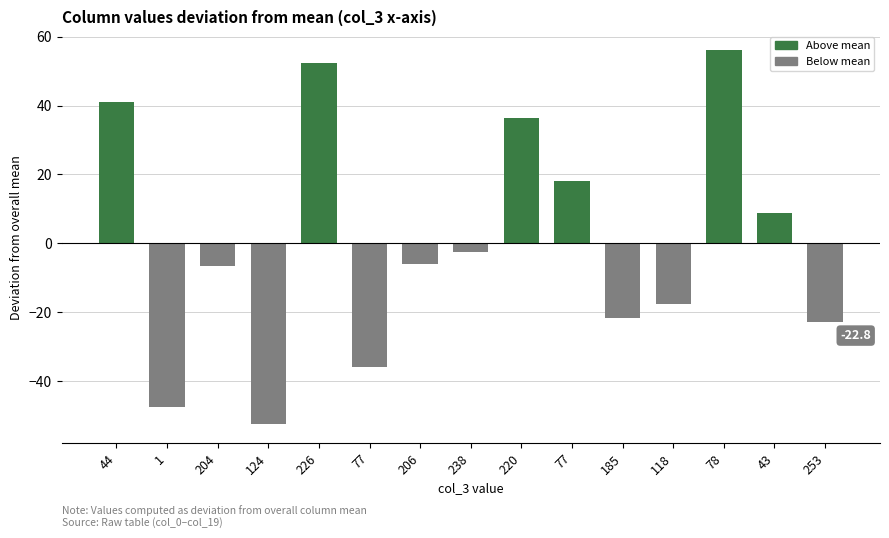

Which category has the highest value across all series?

78